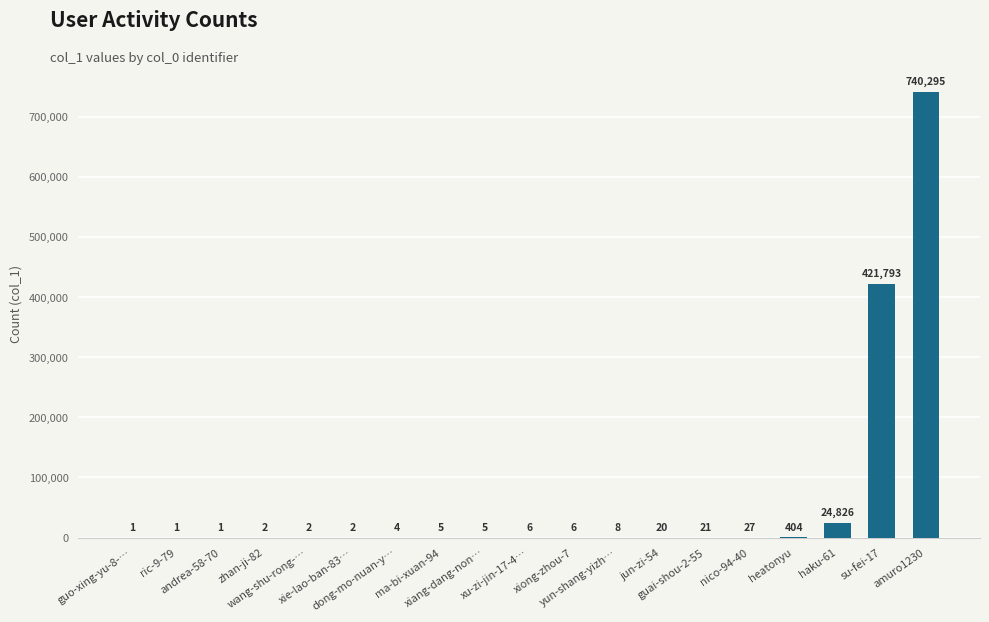

Reading left to right, extract all data points from this chart.

1	1	1	2	2	2	4	5	5	6	6	8	20	21	27	404	24826	421793	740295